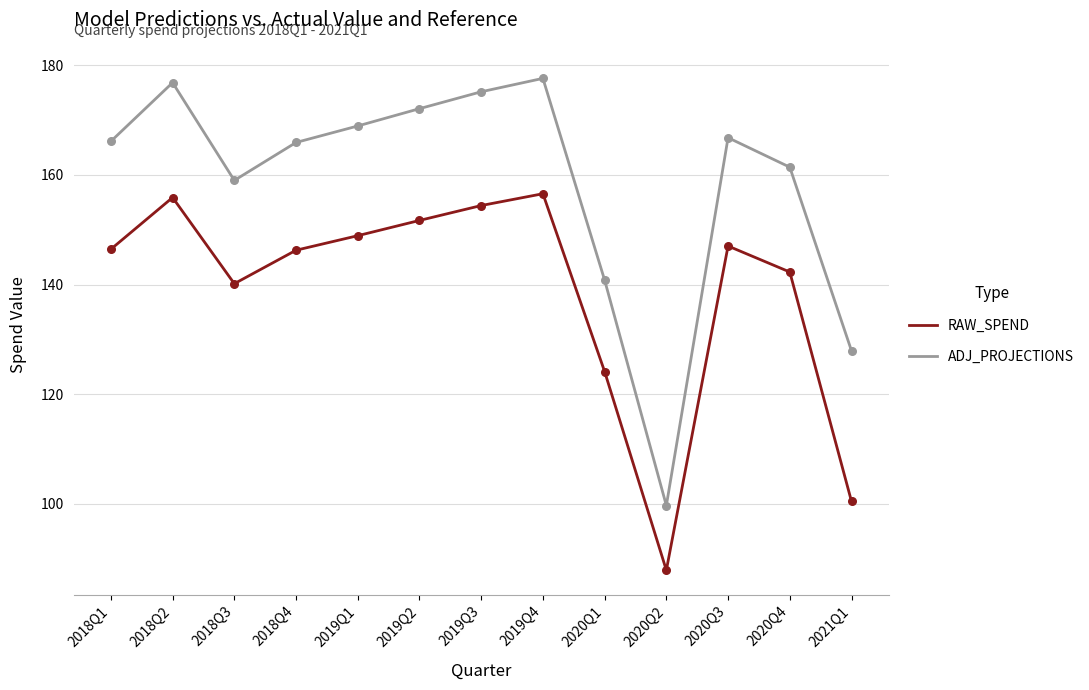

Is the value of RAW_SPEND at 2018Q2 greater than the value of ADJ_PROJECTIONS at 2018Q4?

No